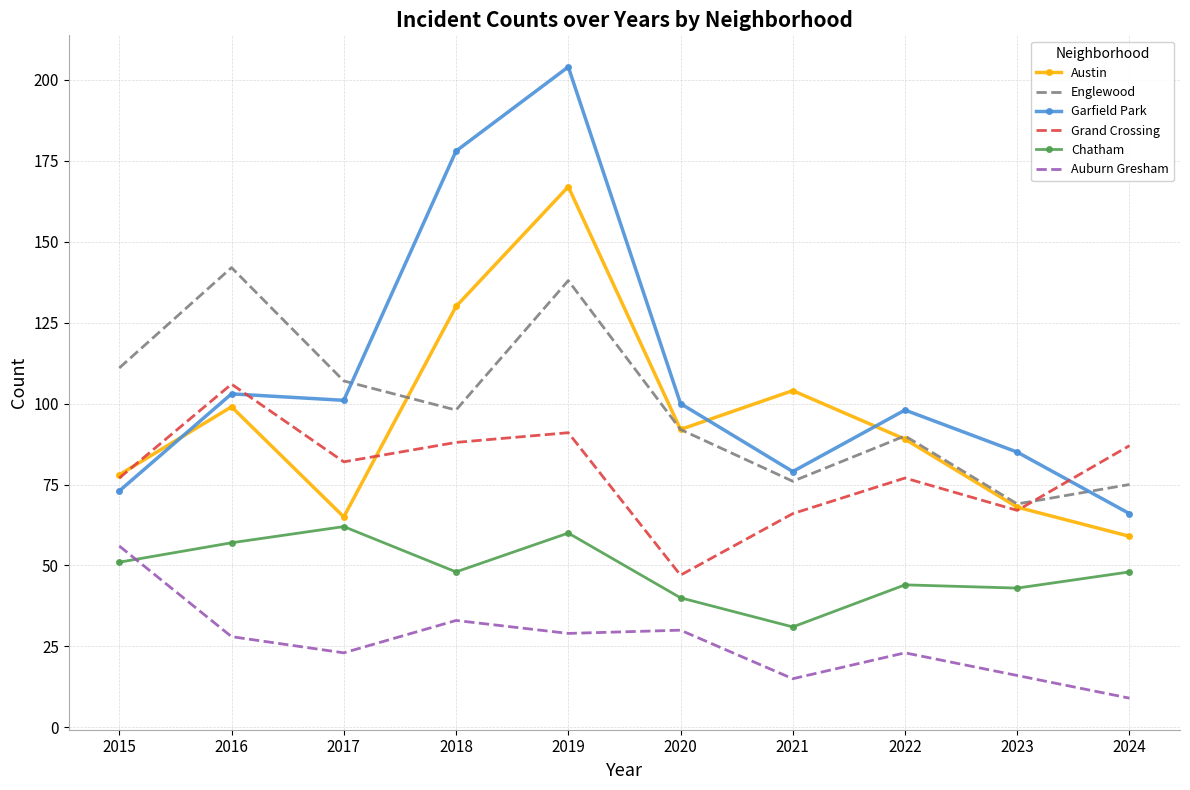

Is the value of Garfield Park at 2017 greater than the value of Grand Crossing at 2022?

Yes